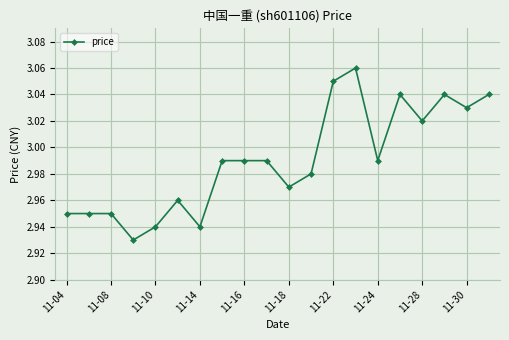

True or false: there are more than 0 points higher than both neighbors.

True